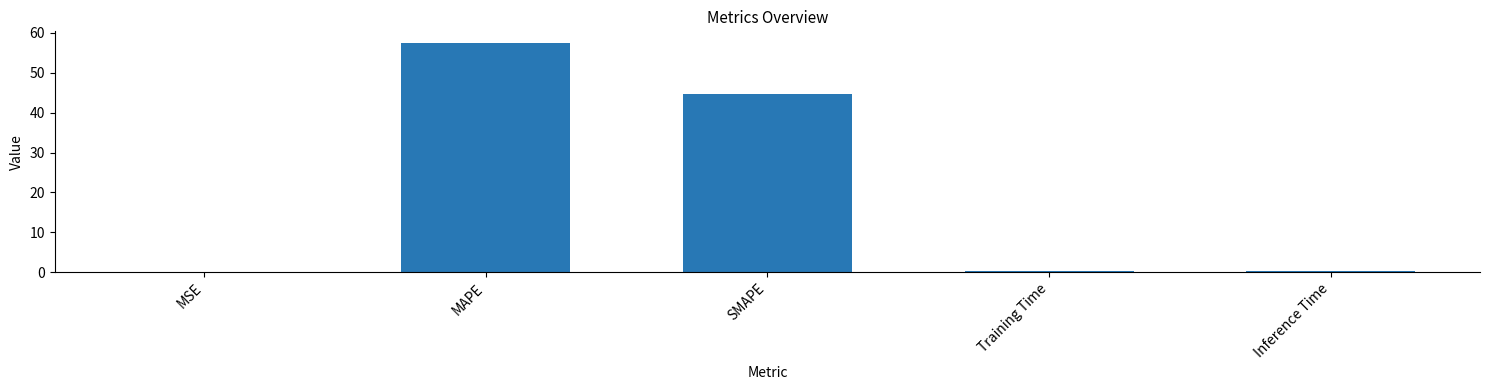

True or false: the data shows 89.0 at MAPE.

False